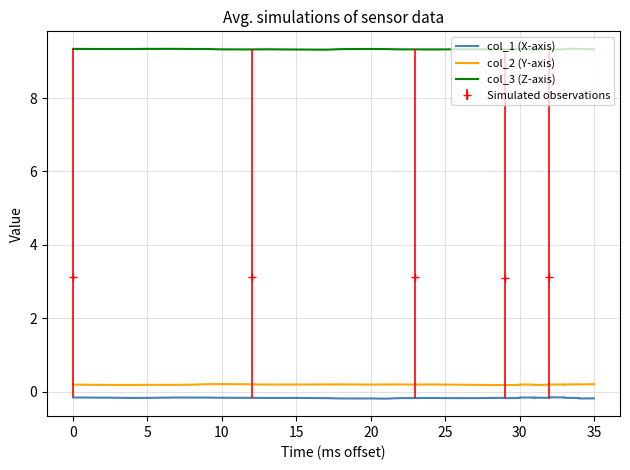

Reading left to right, extract all data points from this chart.

col_1 (X-axis): -0.2	-0.2	-0.2	-0.2	-0.2	-0.2	-0.2	-0.2	-0.2	-0.2	-0.2	-0.2	-0.2	-0.2	-0.2	-0.2	-0.2	-0.2	-0.2	-0.2	-0.2	-0.2	-0.2	-0.2	-0.2	-0.2	-0.2	-0.2	-0.2	-0.2	-0.2	-0.2	-0.2	-0.2	-0.2	-0.2	-0.2	-0.2	-0.2	-0.2
col_2 (Y-axis): 0.2	0.2	0.2	0.2	0.2	0.2	0.2	0.2	0.2	0.2	0.2	0.2	0.2	0.2	0.2	0.2	0.2	0.2	0.2	0.2	0.2	0.2	0.2	0.2	0.2	0.2	0.2	0.2	0.2	0.2	0.2	0.2	0.2	0.2	0.2	0.2	0.2	0.2	0.2	0.2
col_3 (Z-axis): 9.3	9.3	9.3	9.3	9.3	9.3	9.3	9.3	9.3	9.3	9.3	9.3	9.3	9.3	9.3	9.3	9.3	9.3	9.3	9.3	9.3	9.3	9.3	9.3	9.3	9.3	9.3	9.3	9.3	9.3	9.3	9.3	9.3	9.3	9.3	9.3	9.3	9.3	9.3	9.3